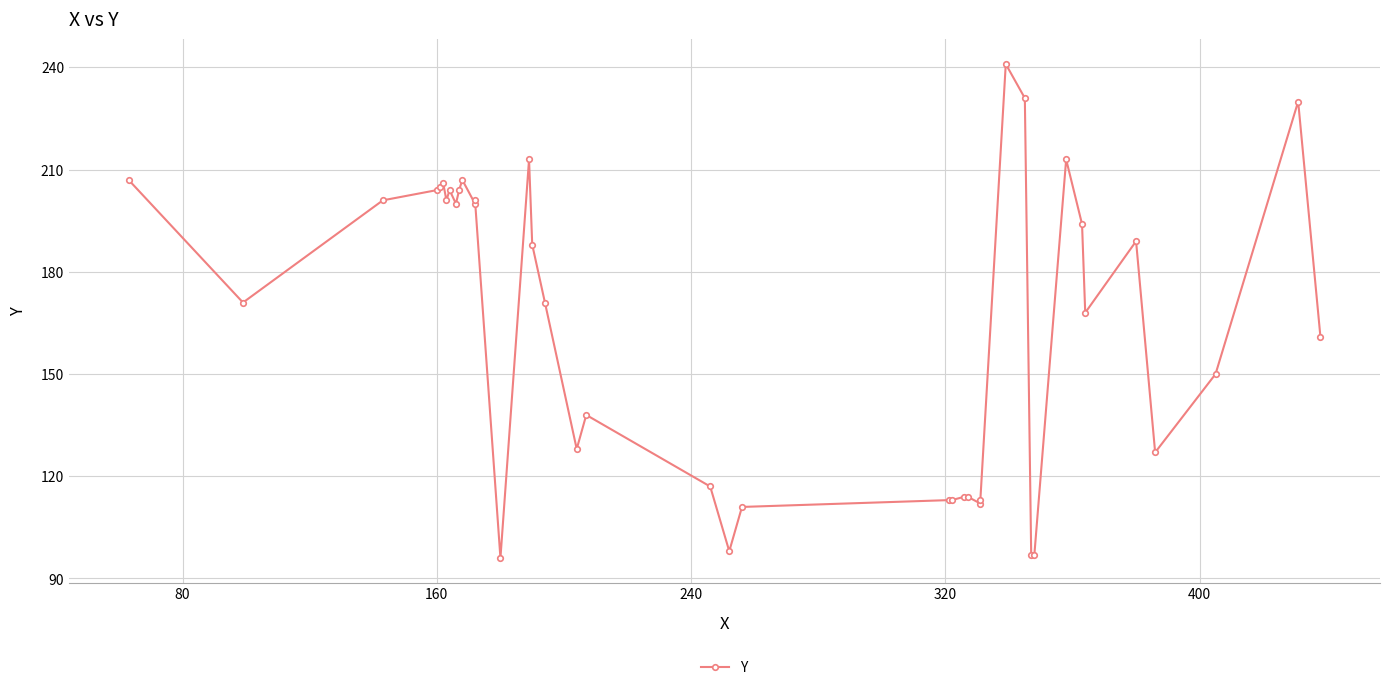

Count the number of categories in the chart.

40